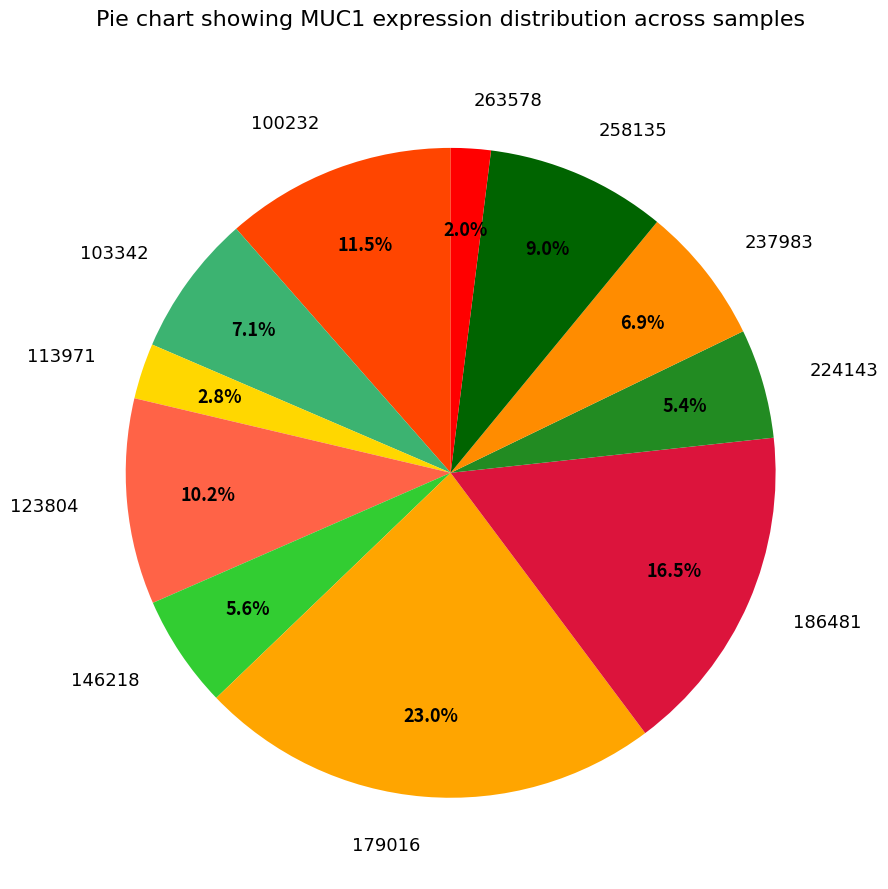

Does 258135 represent more than half of the total?

No